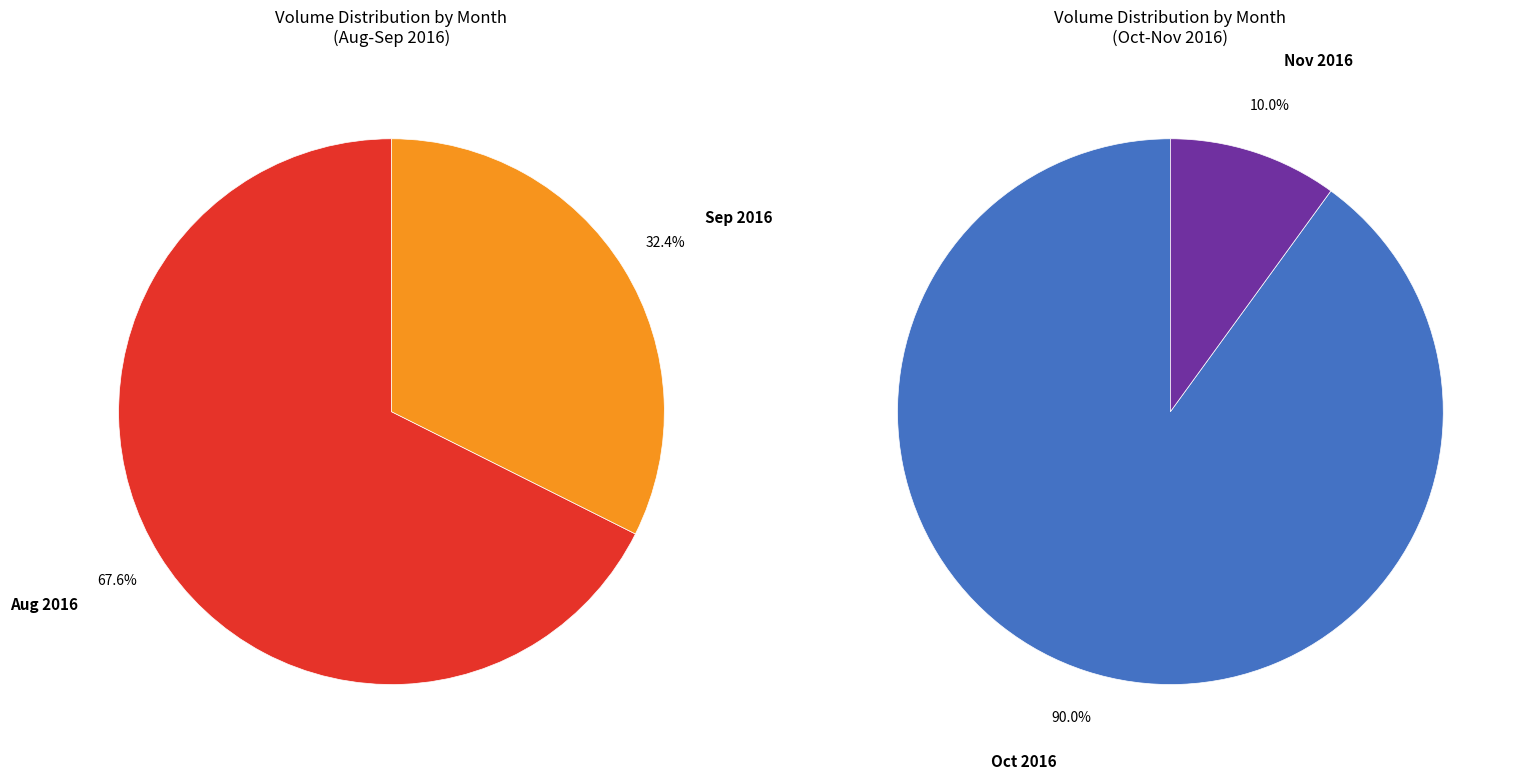

Do 2016-09-26 and 2016-09-16 together represent more than half of the pie?

No